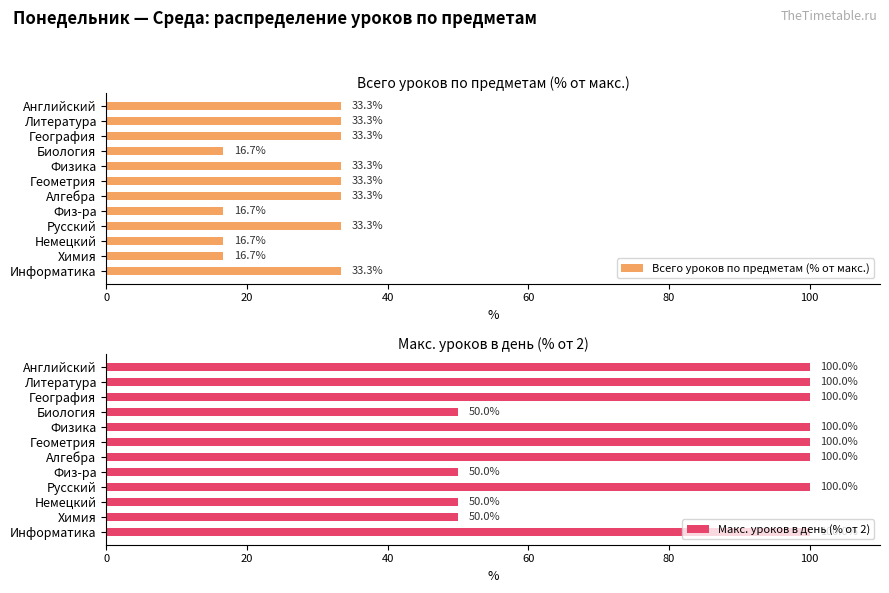

The Всего уроков по предметам (% от макс.) series shows 49.7 at География. True or false?

False